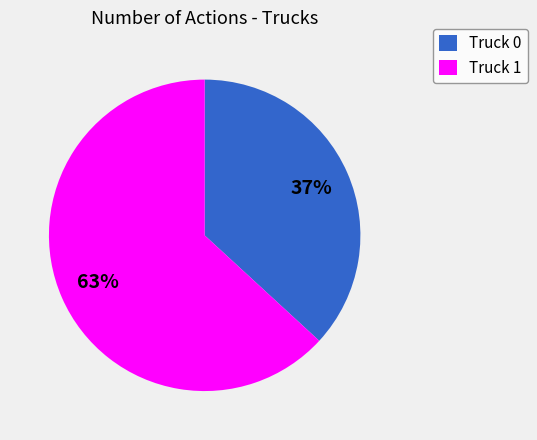

To the nearest percent, what portion does Truck 1 represent?

63%